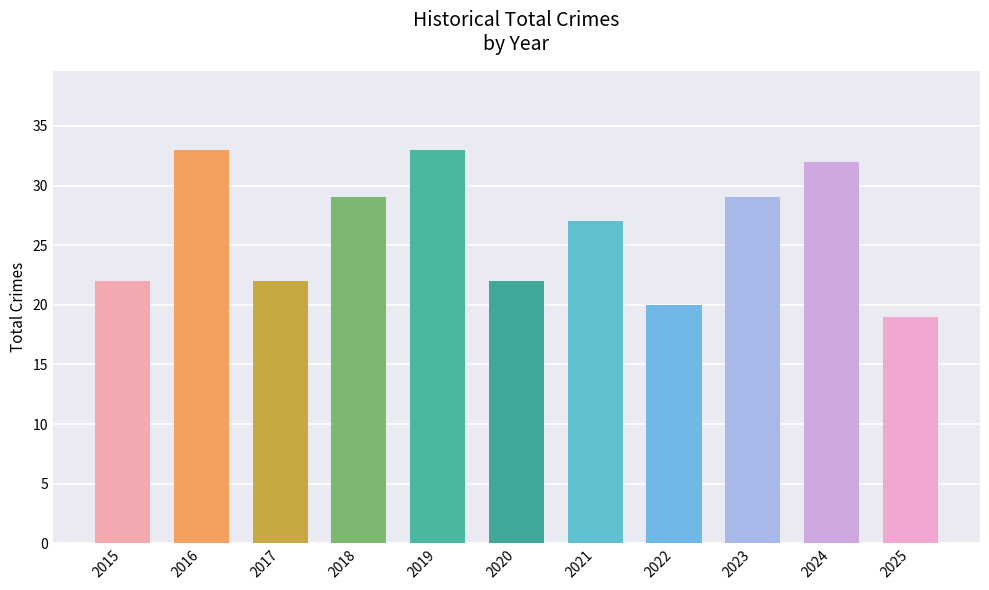

At which category does the chart reach its minimum across all series?

2025